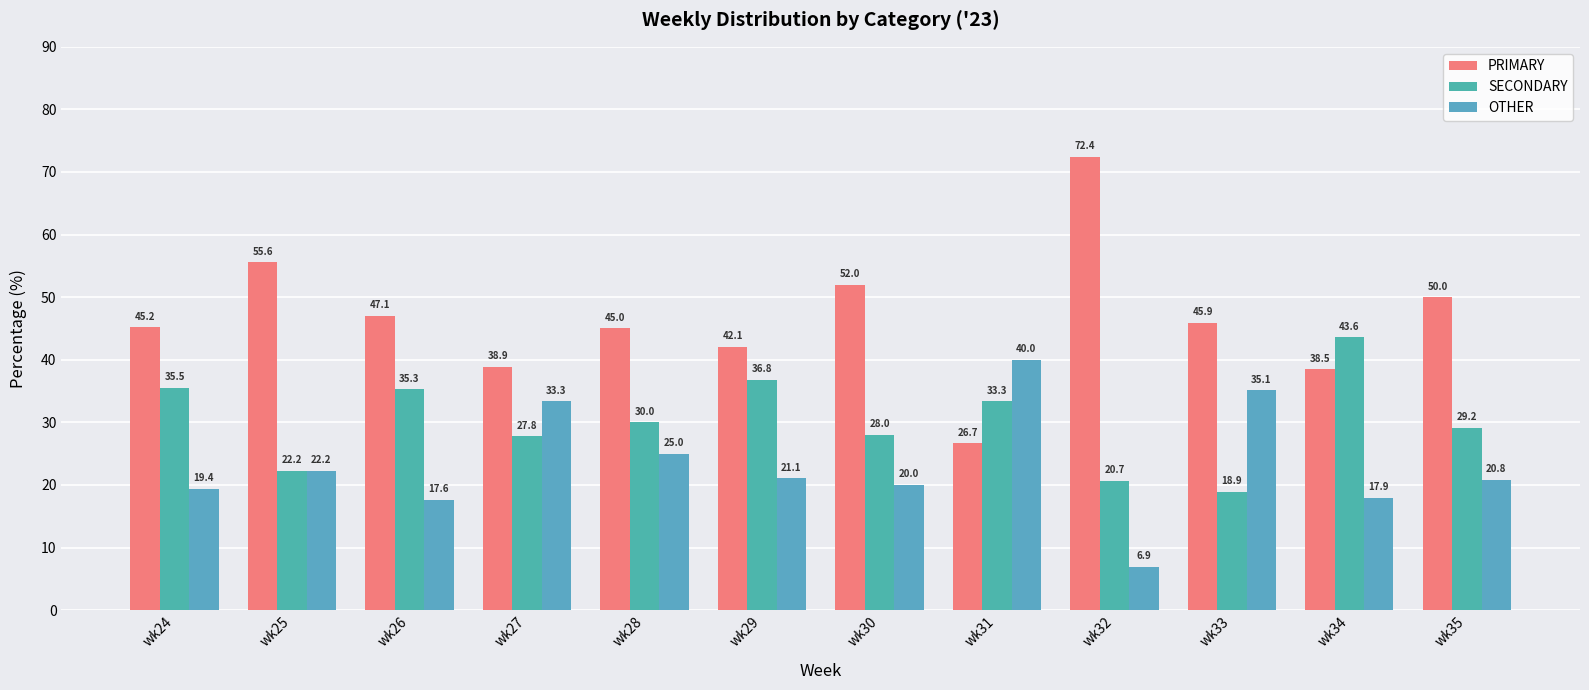

What is the difference between the maximum and minimum values in the OTHER series?

33.1